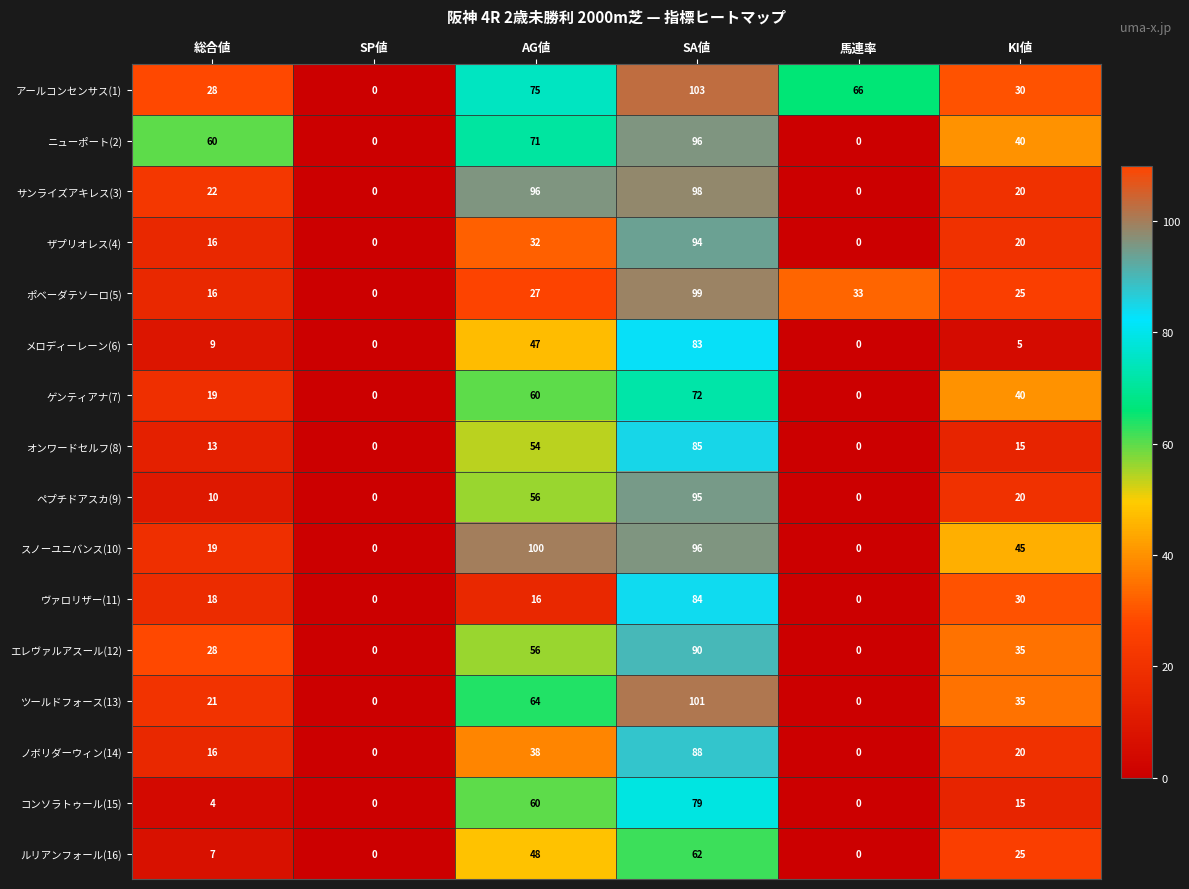

At which category is the sum across all series the highest?

SA値